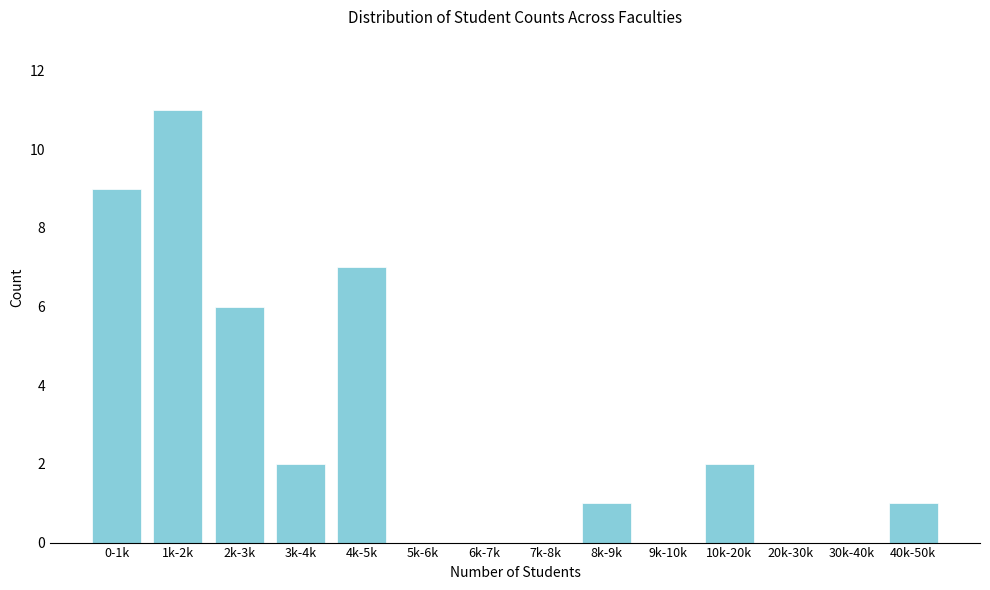

Reading right to left, list all the values displayed in this chart.

40k-50k=1	30k-40k=0	20k-30k=0	10k-20k=2	9k-10k=0	8k-9k=1	7k-8k=0	6k-7k=0	5k-6k=0	4k-5k=7	3k-4k=2	2k-3k=6	1k-2k=11	0-1k=9